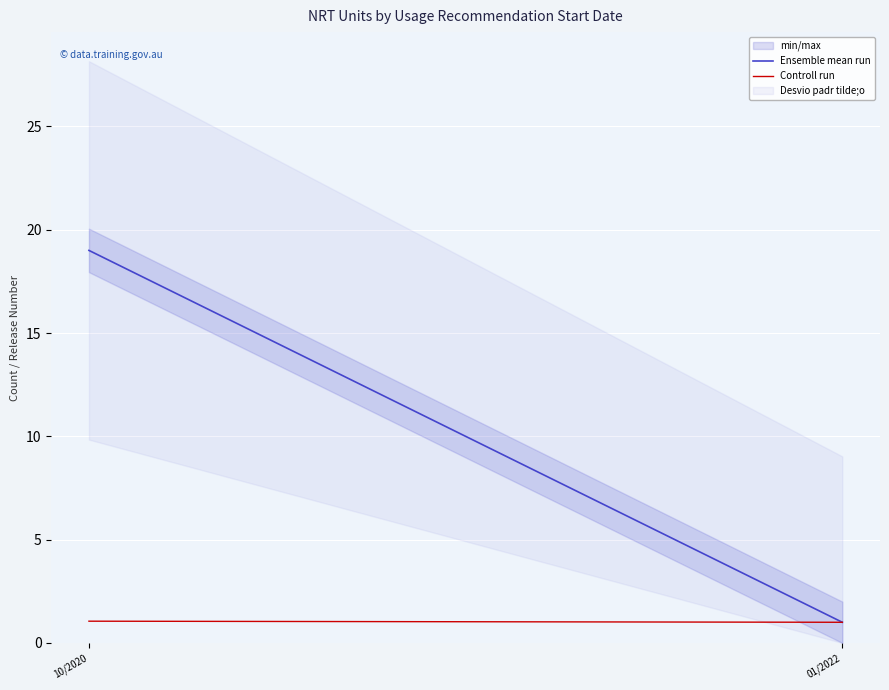

Reading right to left, what are all the values shown in this chart?

Ensemble mean run: 01/2022=1.0	10/2020=19.0
Controll run: 01/2022=1.0	10/2020=1.1